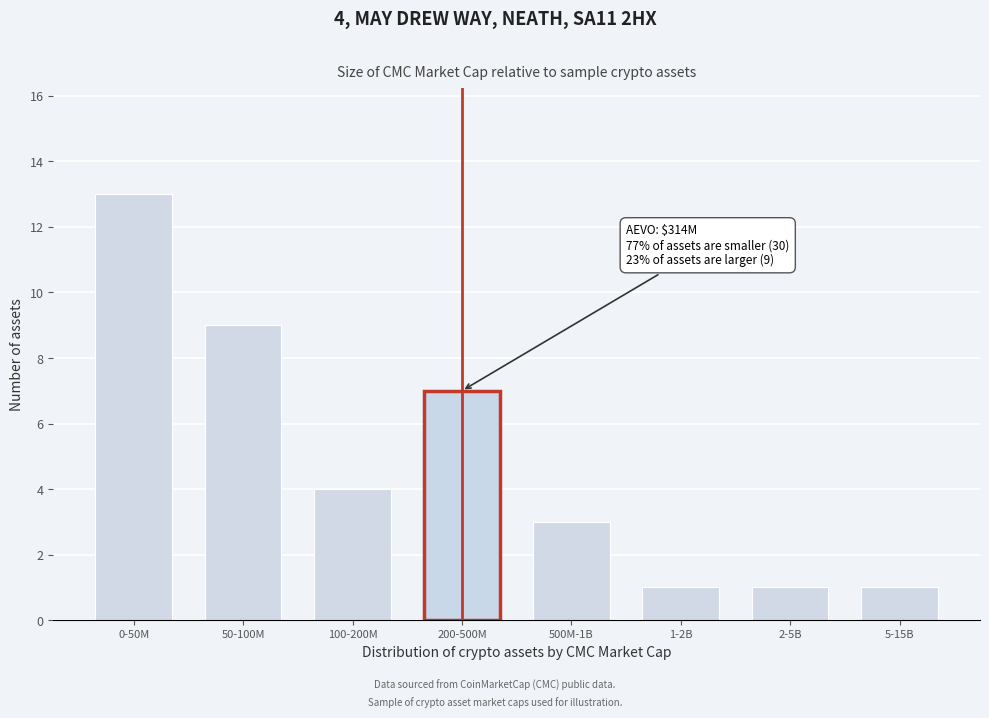

Reading left to right, what are all the values shown in this chart?

0-50M=13	50-100M=9	100-200M=4	200-500M=7	500M-1B=3	1-2B=1	2-5B=1	5-15B=1